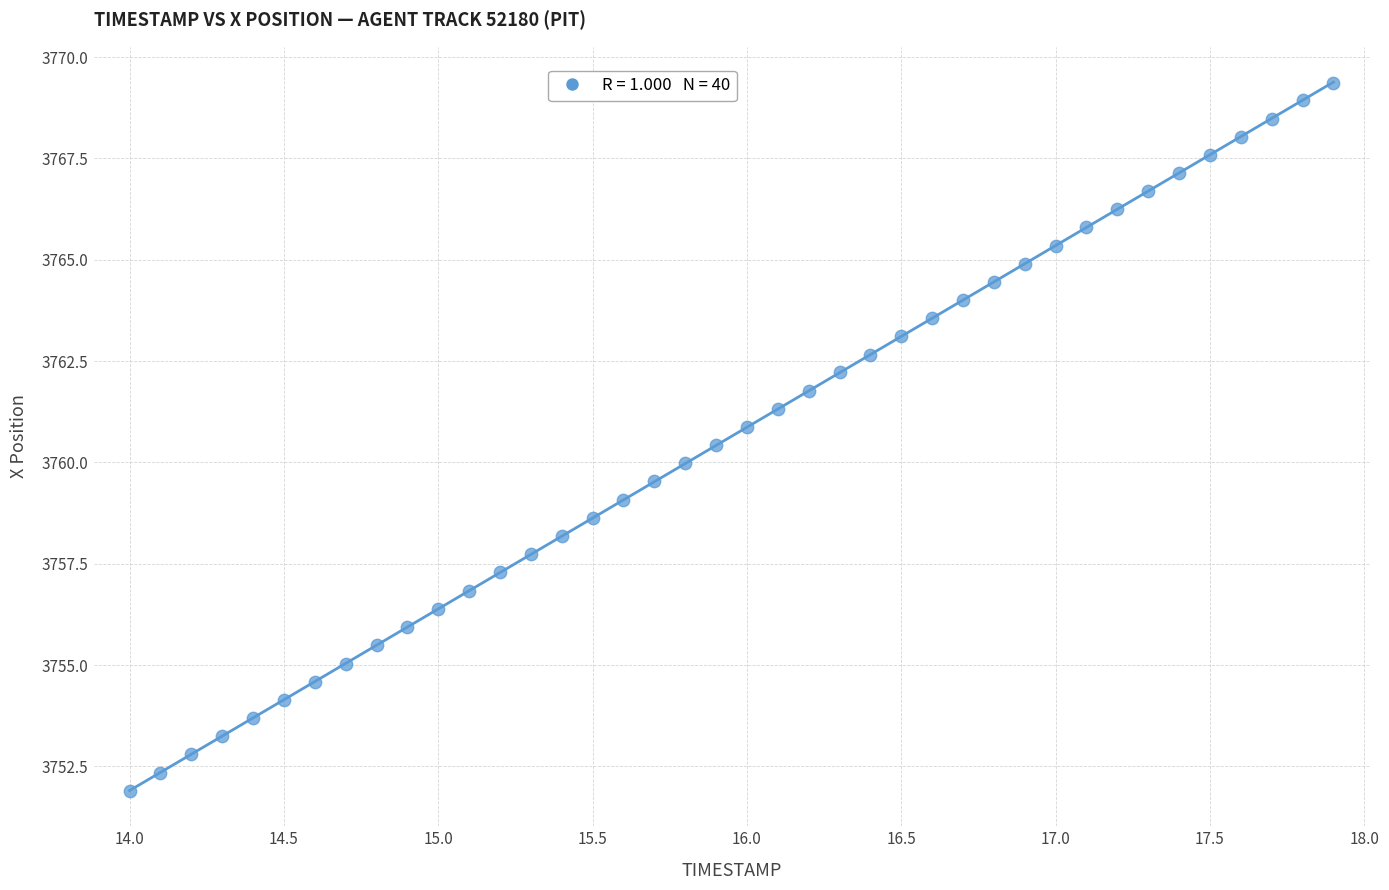

What is the range of Y values (max minus min)?

17.5